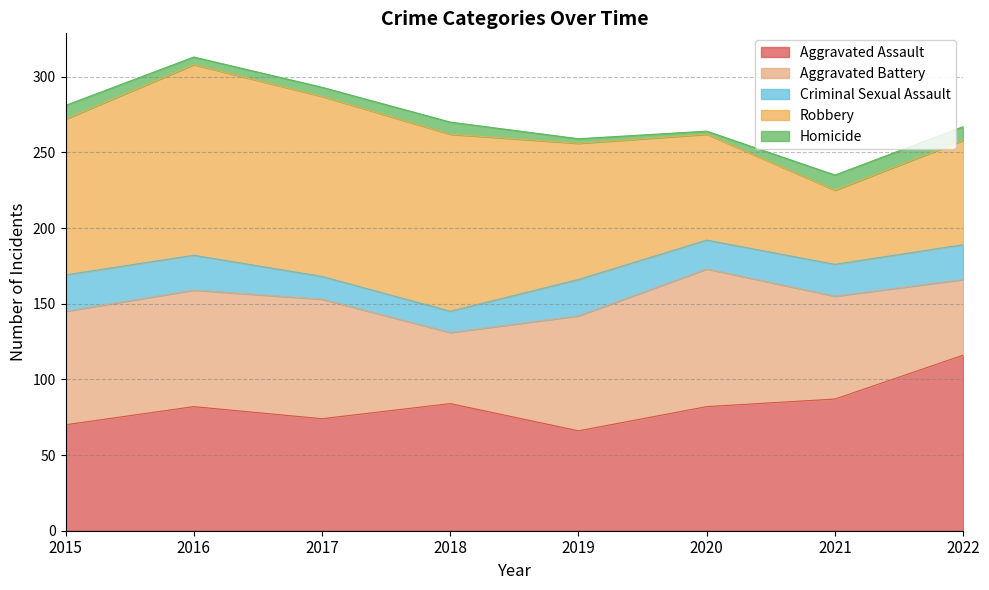

Read the Aggravated Assault value at 2017, to the nearest 5.

75